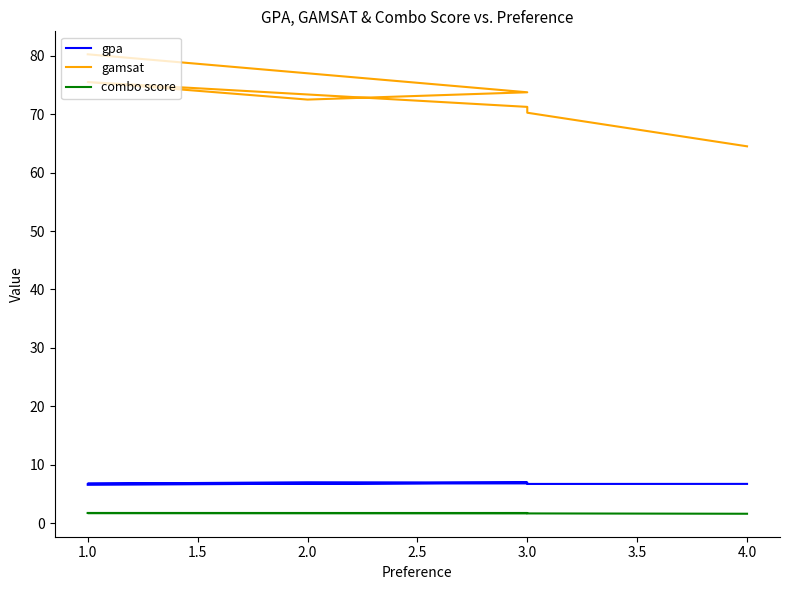

What value does the combo score series have at 1.0?

1.7